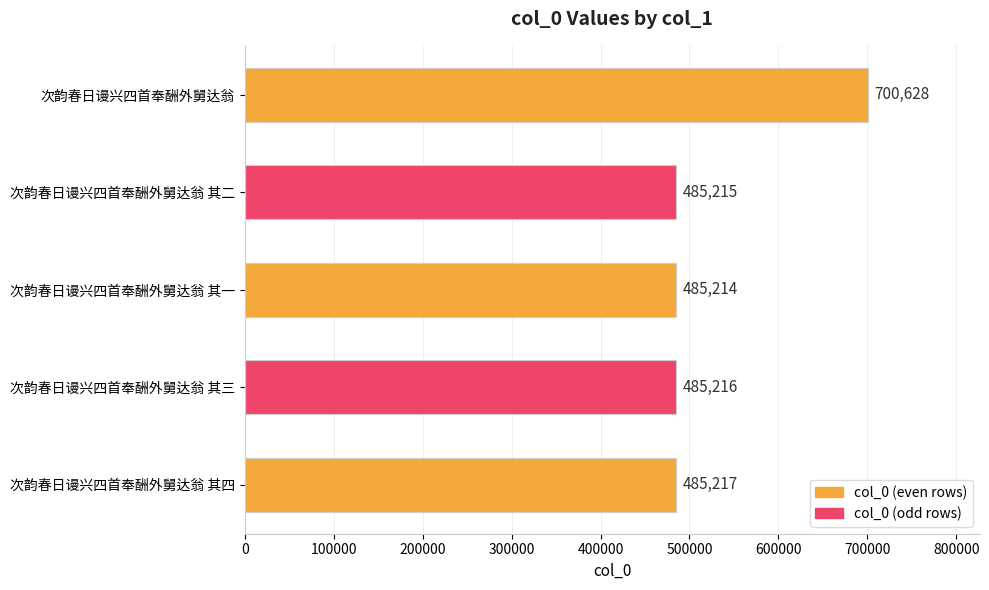

Approximately how many times larger is the value at 次韵春日谩兴四首奉酬外舅达翁 其二 compared to 次韵春日谩兴四首奉酬外舅达翁 其四?

1.0